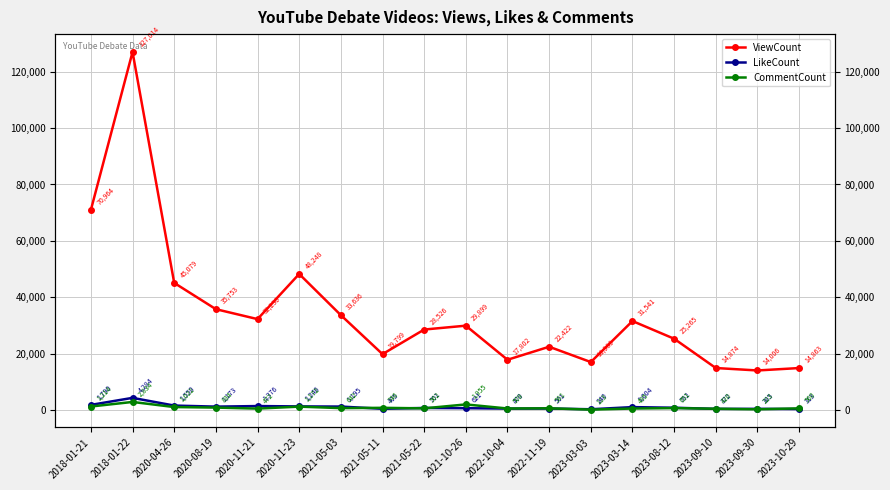

What is the label of the 6th point from the left?

2020-11-23